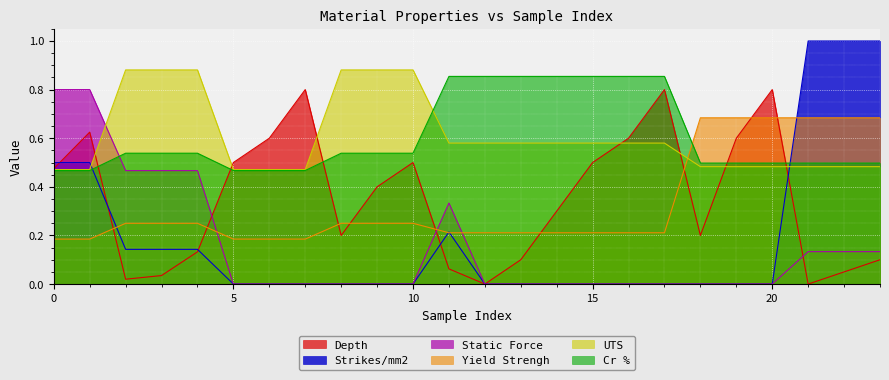

At how many categories does at least one series exceed 0?

24